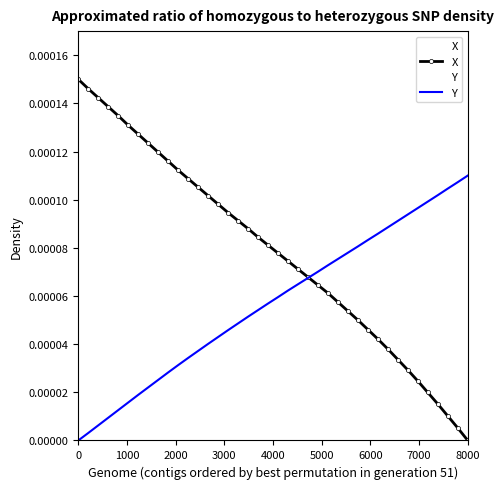

Which series has the largest total across all categories?

X